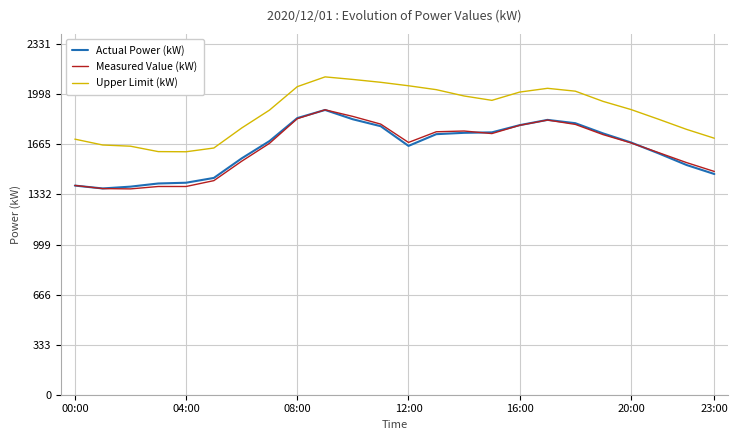

True or false: Upper Limit (kW) and Actual Power (kW) cross at least once.

False